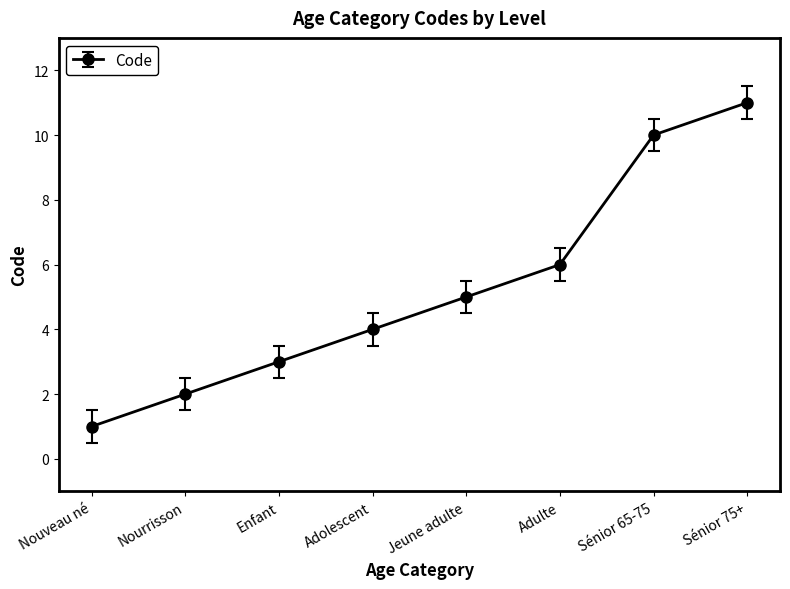

What is the value of the 6th point from the left?

6